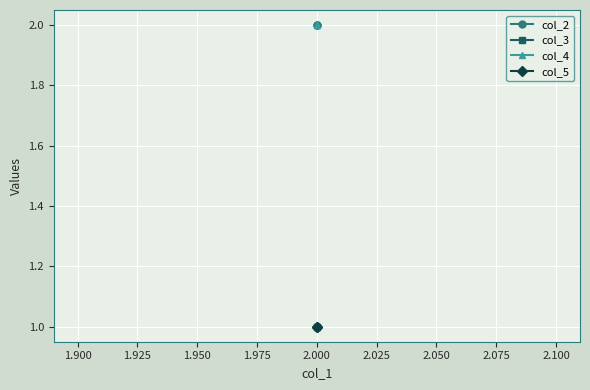

What is the minimum value shown in the chart?

1